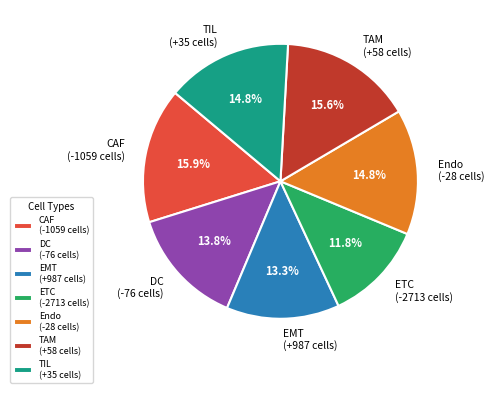

Between Endo (-28 cells) and TAM (+58 cells), which is larger?

TAM (+58 cells)